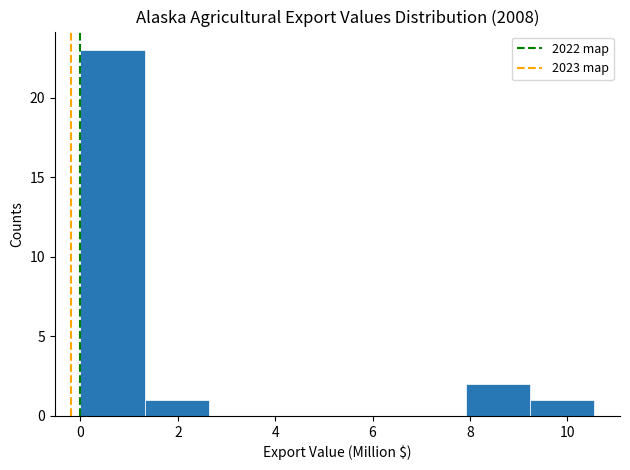

Reading left to right, transcribe this chart: for each bar, give the range it covers on the x-axis and its height. Neither the bar edges nor the heights are printed on the chart, so give them approximately, as read against the axes.

0.0 to 1.4: 23
1.4 to 2.6: 1
2.6 to 4.0: 0
4.0 to 5.2: 0
5.2 to 6.6: 0
6.6 to 8.0: 0
8.0 to 9.2: 2
9.2 to 10.6: 1